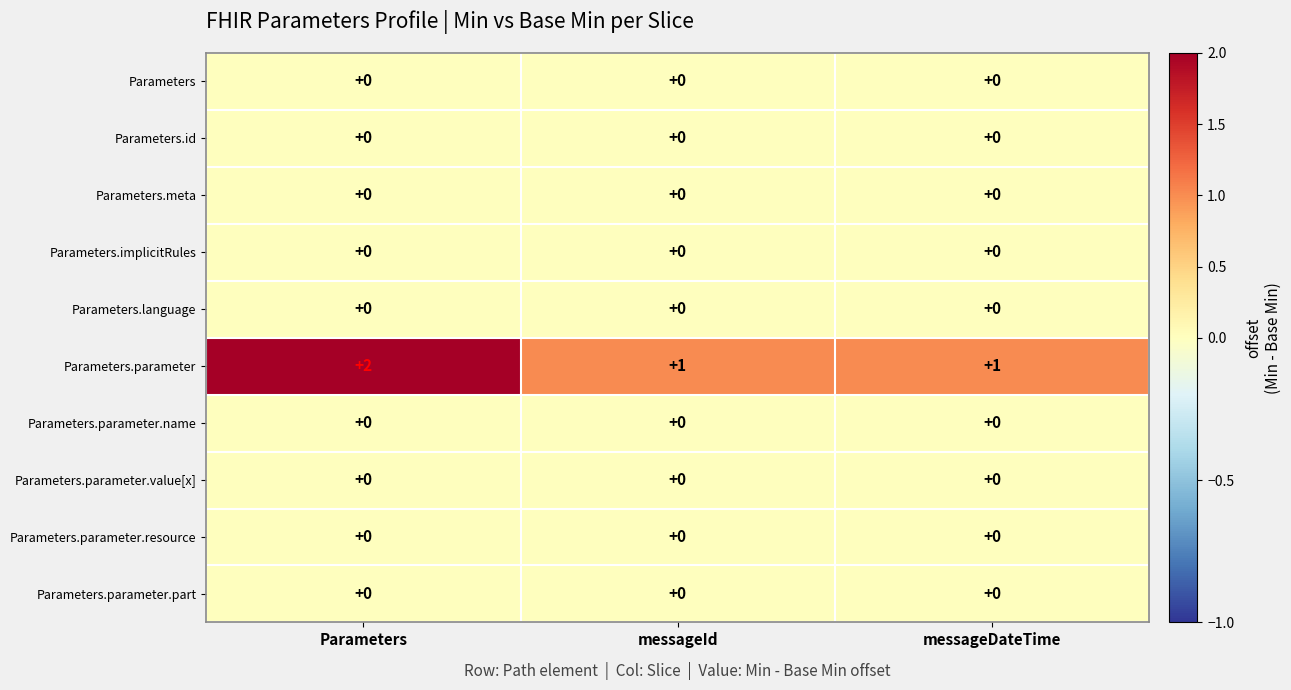

Reading left to right, what are all the values shown in this chart?

Parameters: 0	0	0
Parameters.id: 0	0	0
Parameters.meta: 0	0	0
Parameters.implicitRules: 0	0	0
Parameters.language: 0	0	0
Parameters.parameter: 2	1	1
Parameters.parameter.name: 0	0	0
Parameters.parameter.value[x]: 0	0	0
Parameters.parameter.resource: 0	0	0
Parameters.parameter.part: 0	0	0